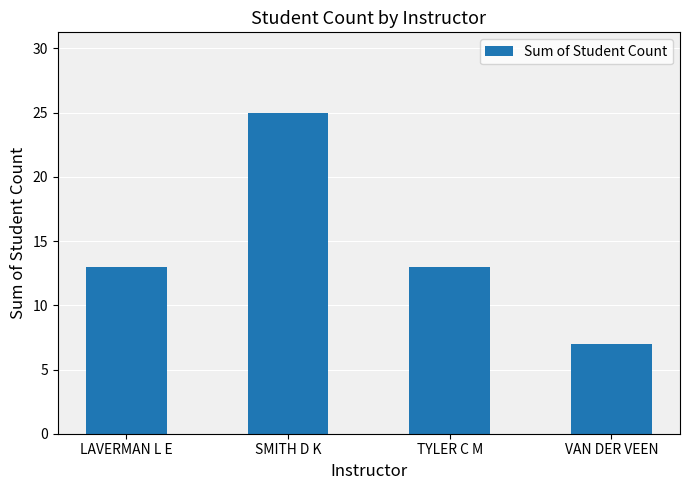

The chart shows a value of 13 at LAVERMAN L E. True or false?

True